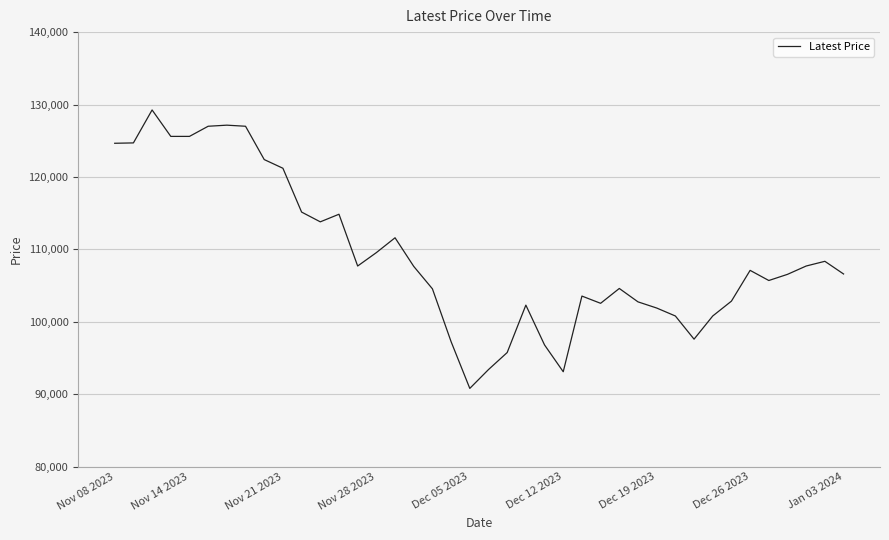

What is the greatest value displayed?

129250